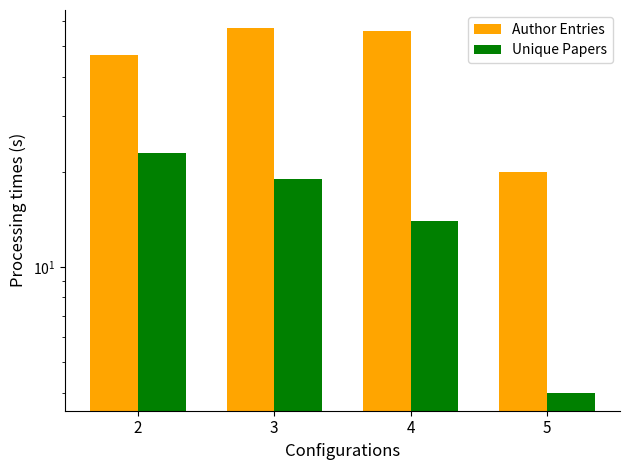

How many bars are there in total?

8